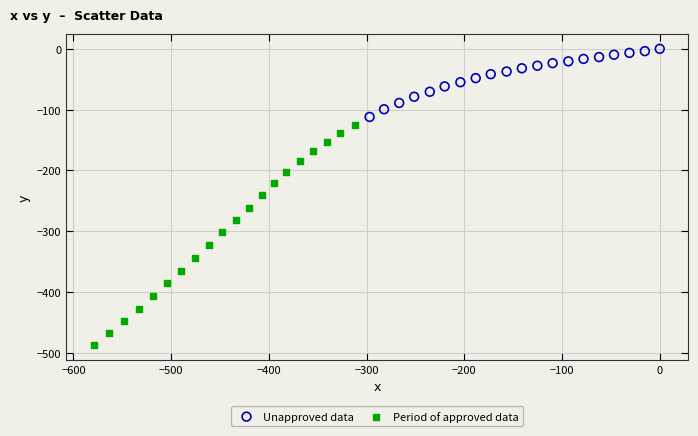

Which series reaches the minimum Y coordinate?

Period of approved data